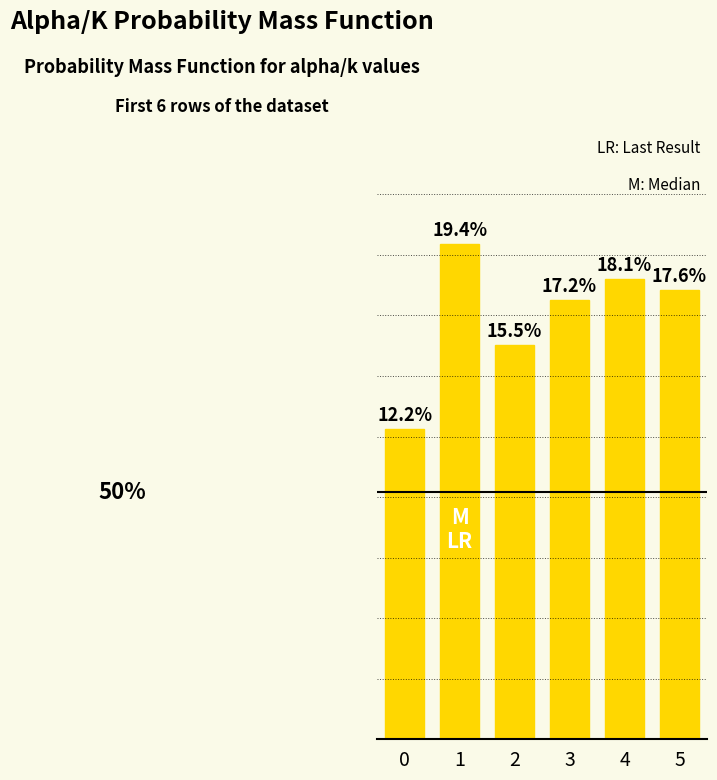

The value at 1 is 0.0. True or false?

True